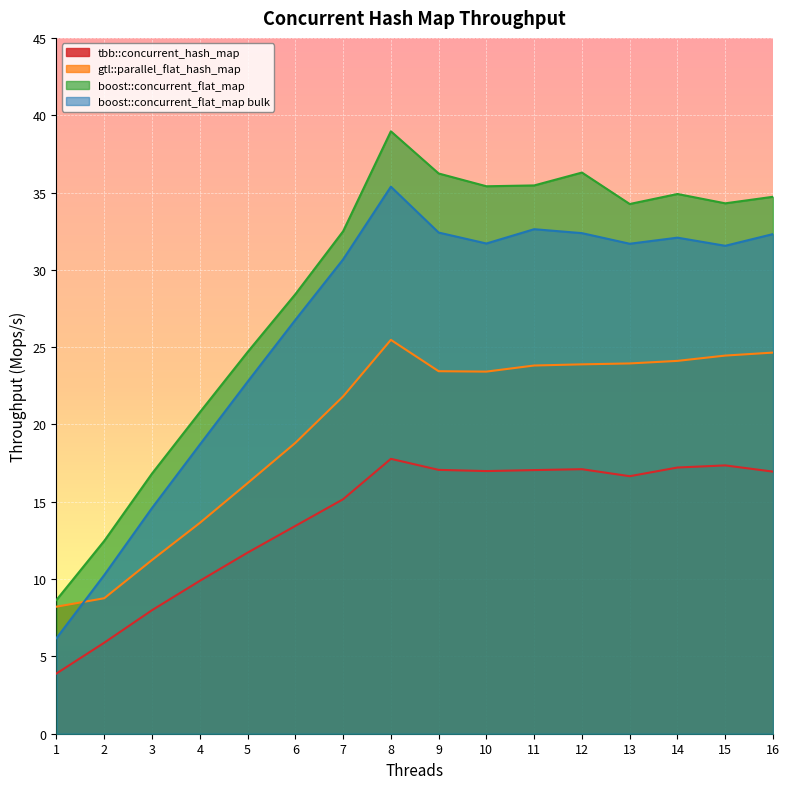

In tbb::concurrent_hash_map, how many points are higher than both neighbors (excluding endpoints)?

3